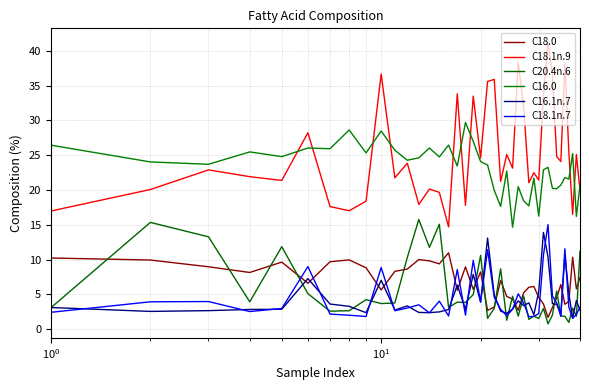

How many lines are shown in the chart?

6